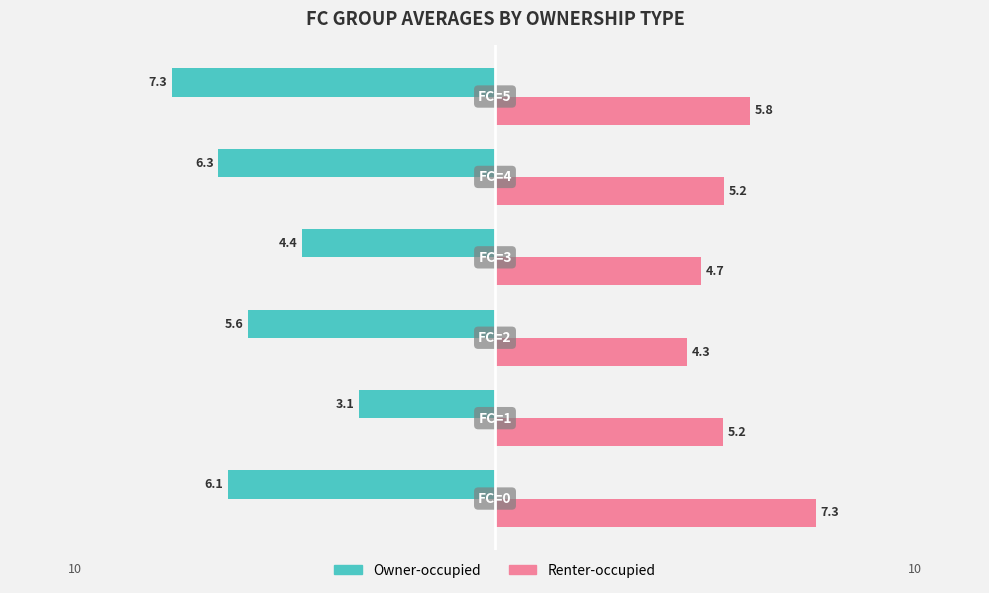

What is the average value of the Renter-occupied series?

5.4